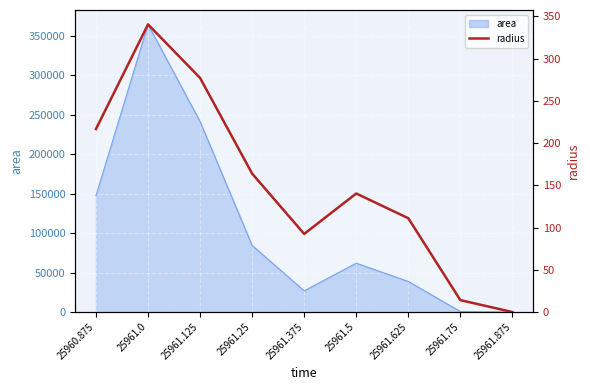

How many data points are above 140?

5